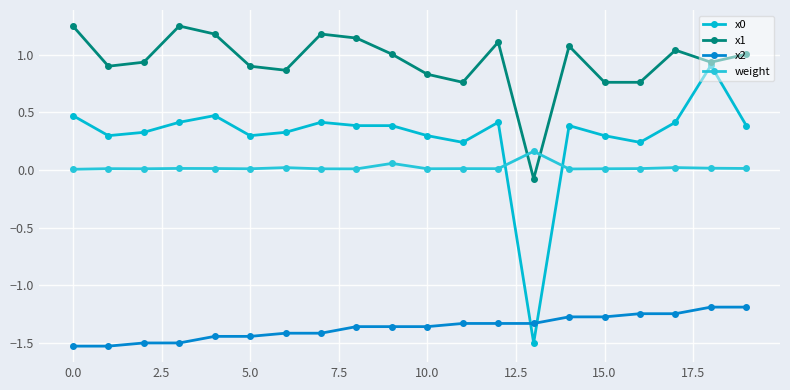

Is this an area chart (filled region under the line)?

No